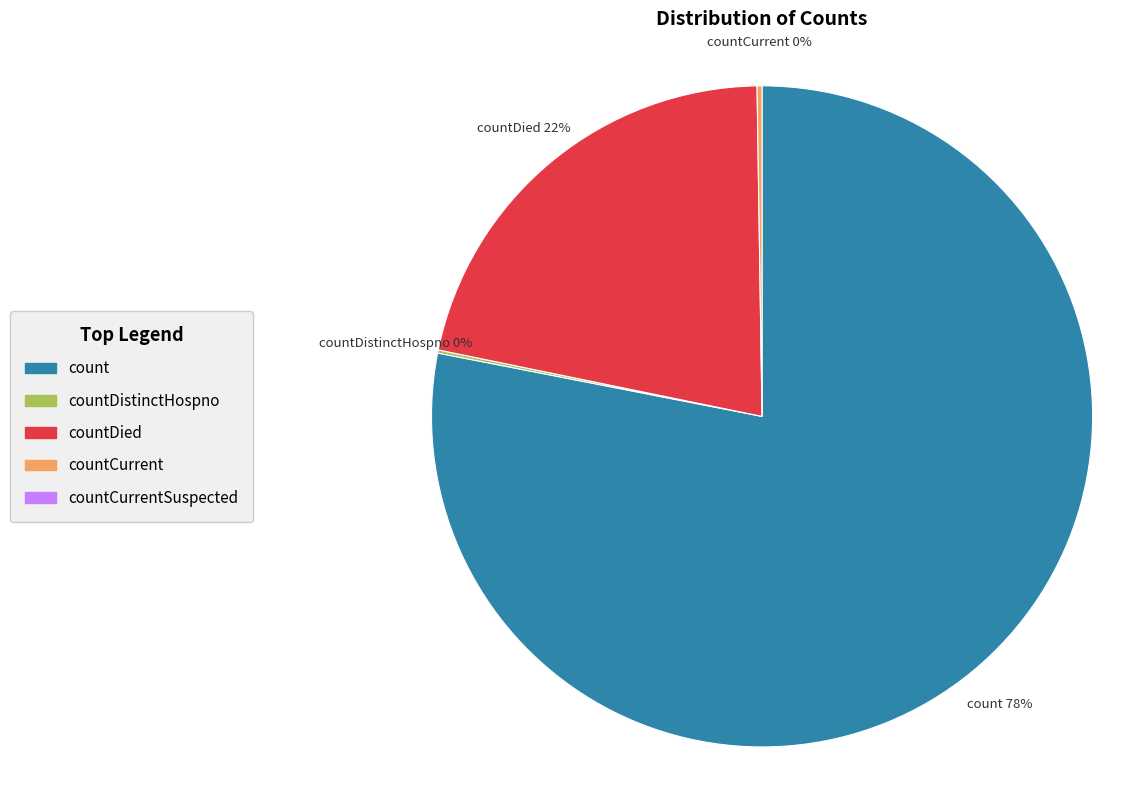

To the nearest percent, what is the average slice percentage?

25%